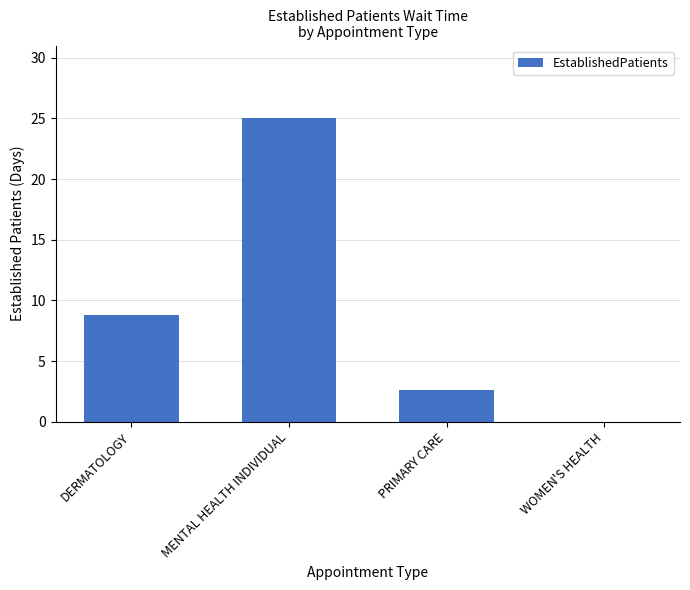

Reading right to left, transcribe all the data shown in this chart.

0.0	2.6	25.0	8.8